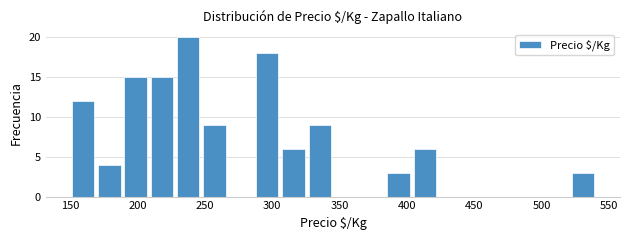

Read against the x-axis, roughly where is the centre of the tallest bar?

240